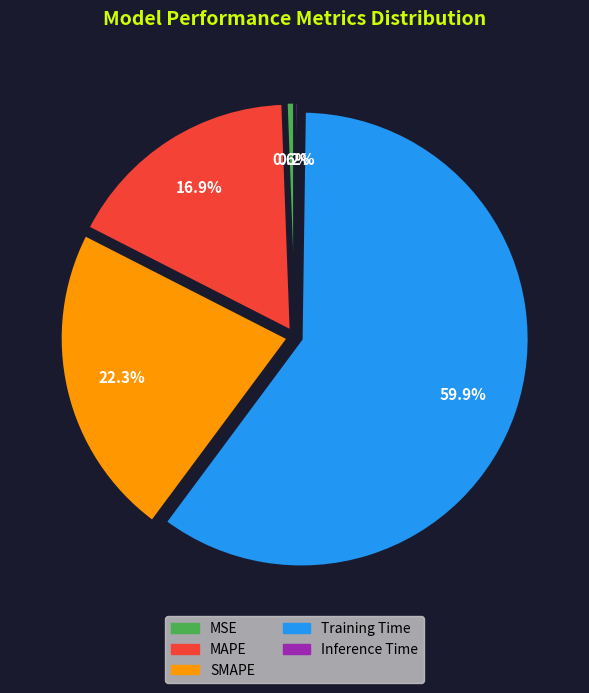

What percentage is the SMAPE slice, to the nearest percent?

22%